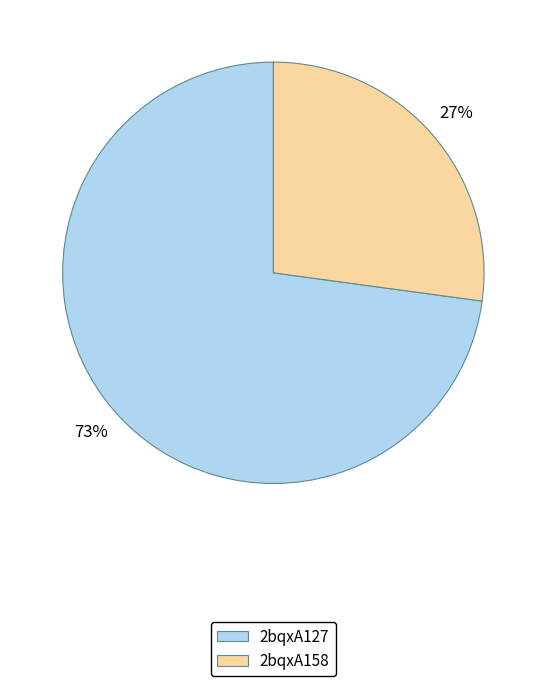

Is the sum of 2bqxA127 and 2bqxA158 greater than half?

Yes